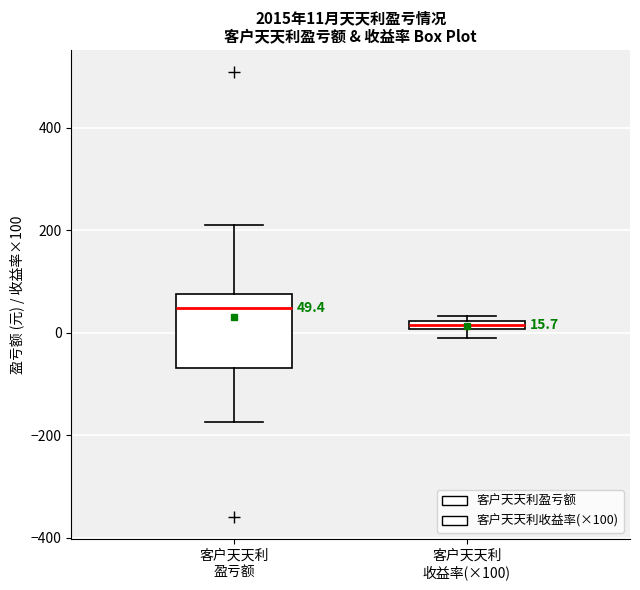

Which box's median line is the highest?

客户天天利 盈亏额